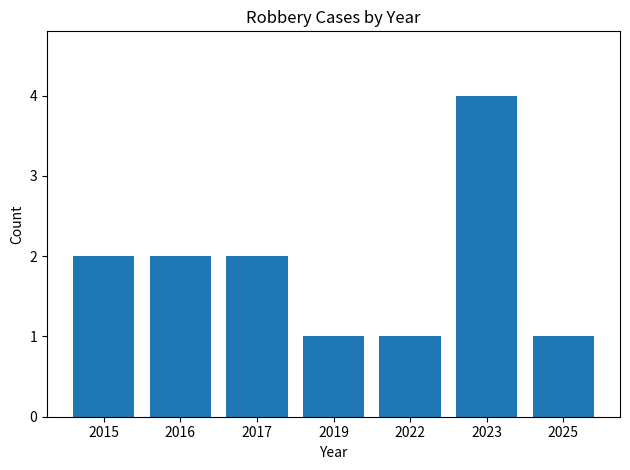

What is the greatest value displayed?

4